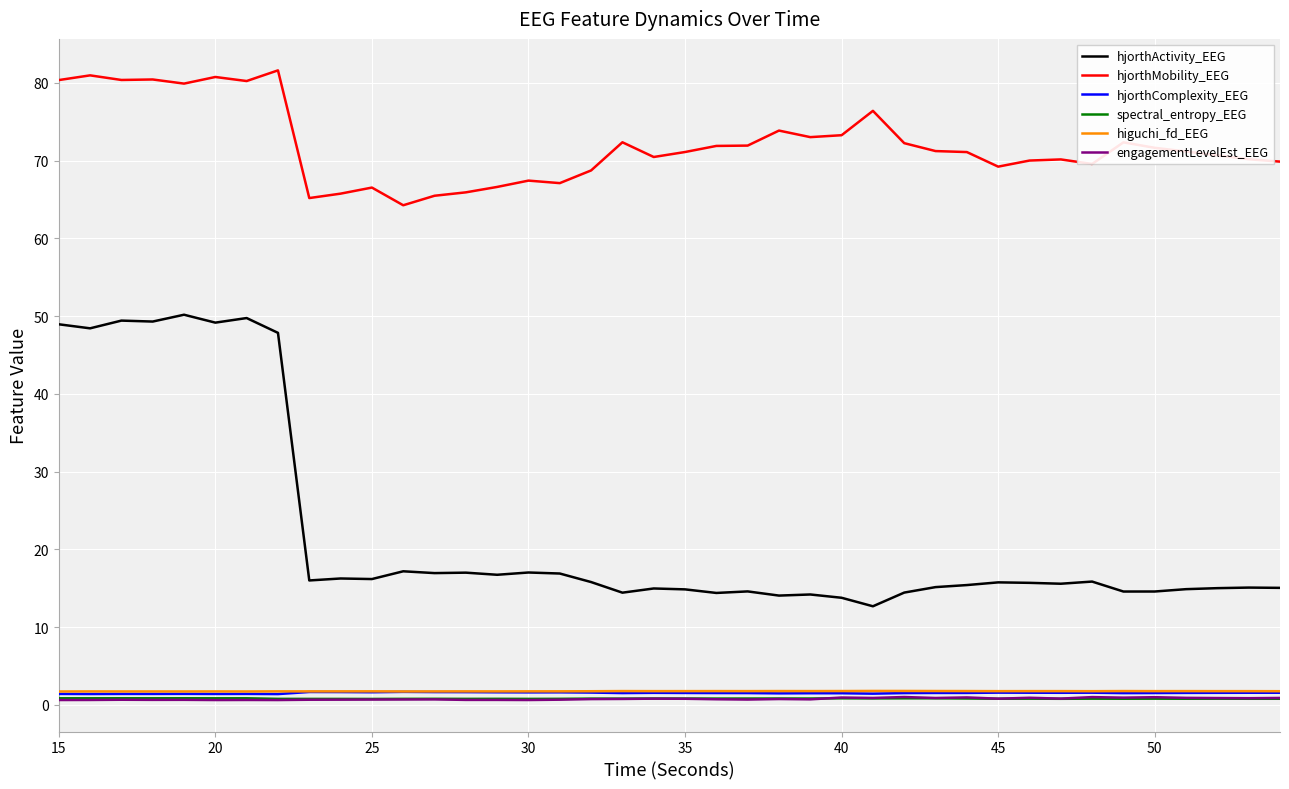

What is the greatest value displayed?

81.6